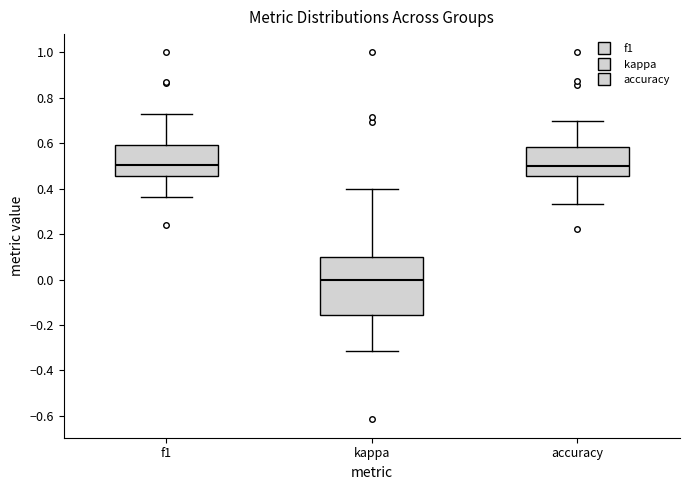

Which box is the tallest, from its lower edge to its upper edge?

kappa